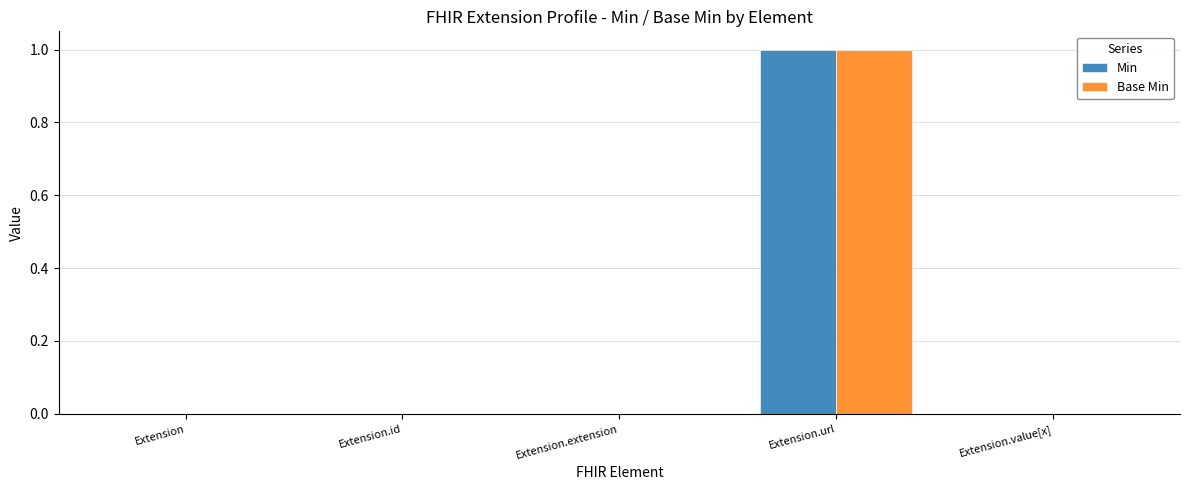

Reading right to left, extract all data points from this chart.

Min: 0	1	0	0	0
Base Min: 0	1	0	0	0